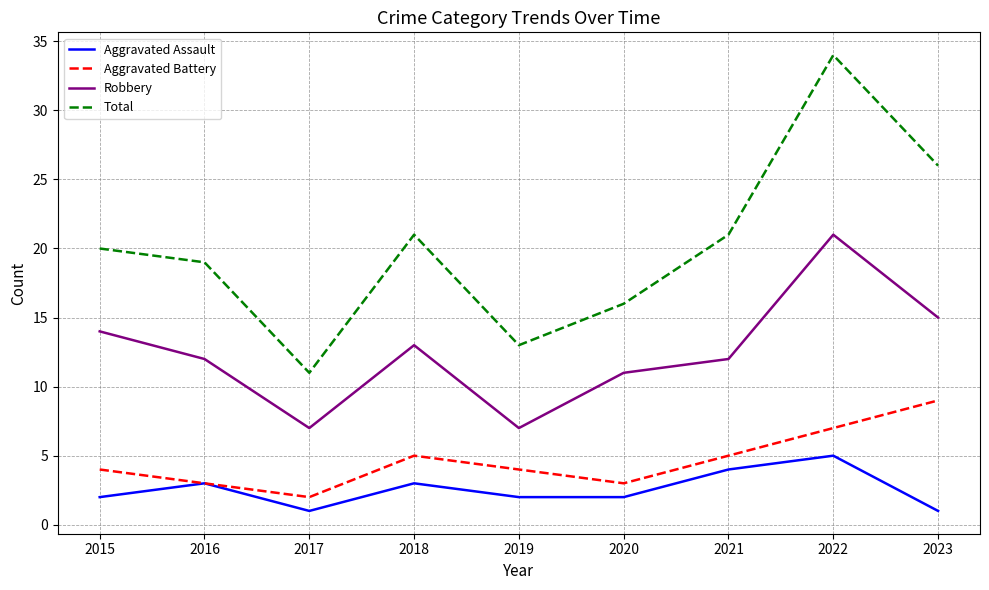

What are all the series names shown in the legend?

Aggravated Assault, Aggravated Battery, Robbery, Total